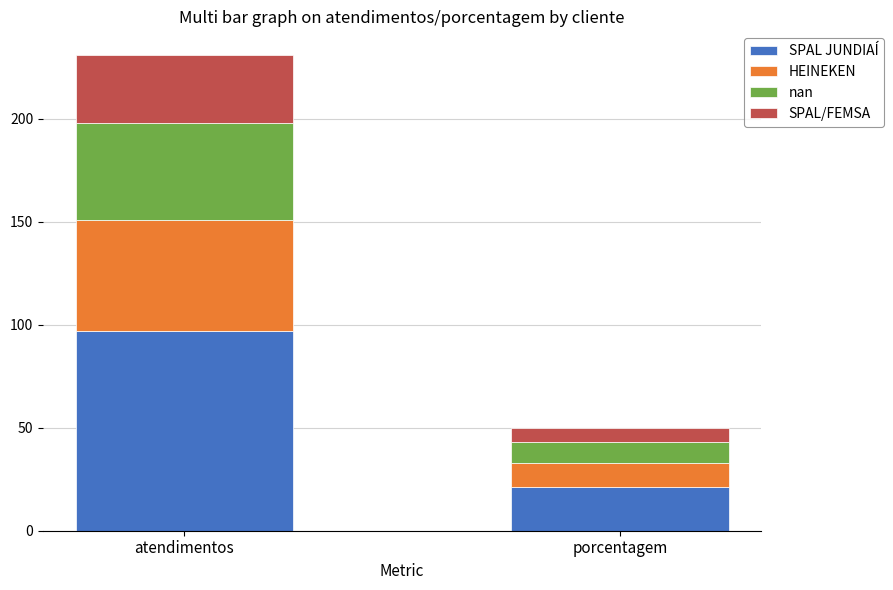

What is the total value across all series at atendimentos?

231